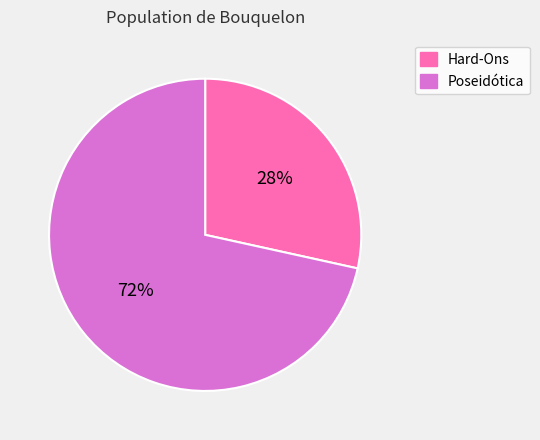

The Hard-Ons slice represents 36% of the pie. True or false?

False